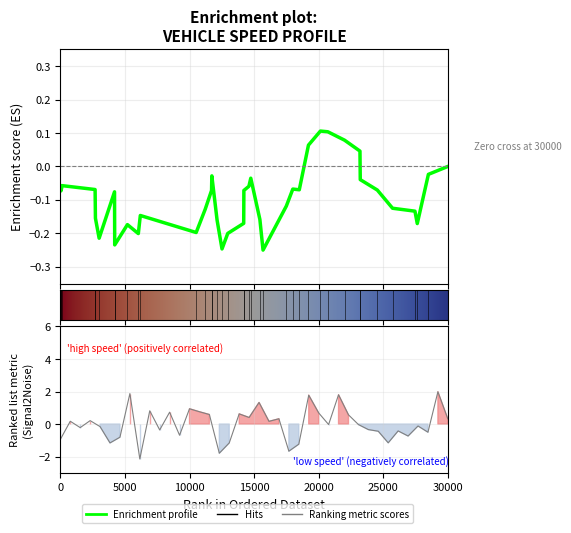

How many negative values are there?

21